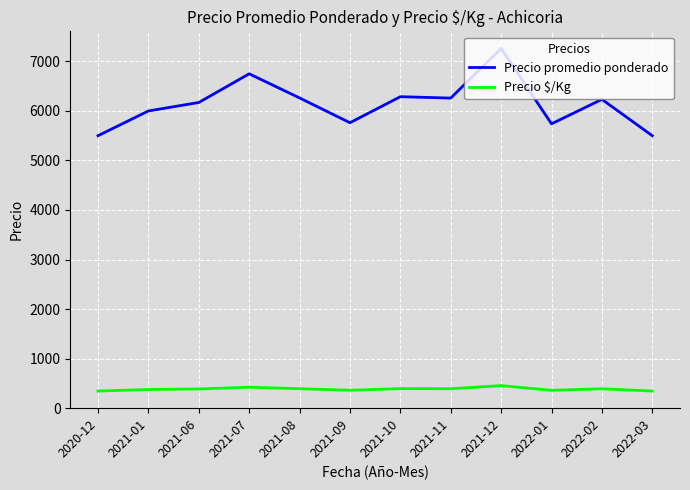

Between 2020-12 and 2021-11, which series saw the biggest shift?

Precio promedio ponderado